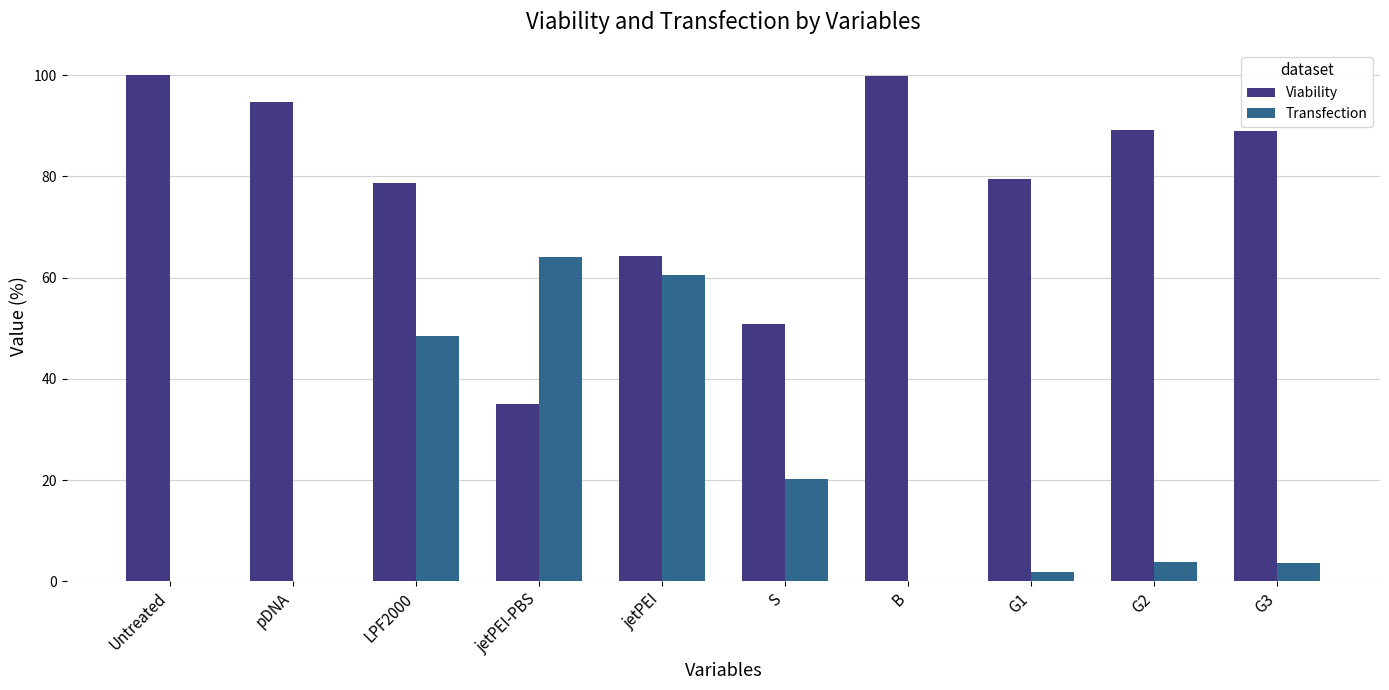

How many data points in Viability are above 88?

5